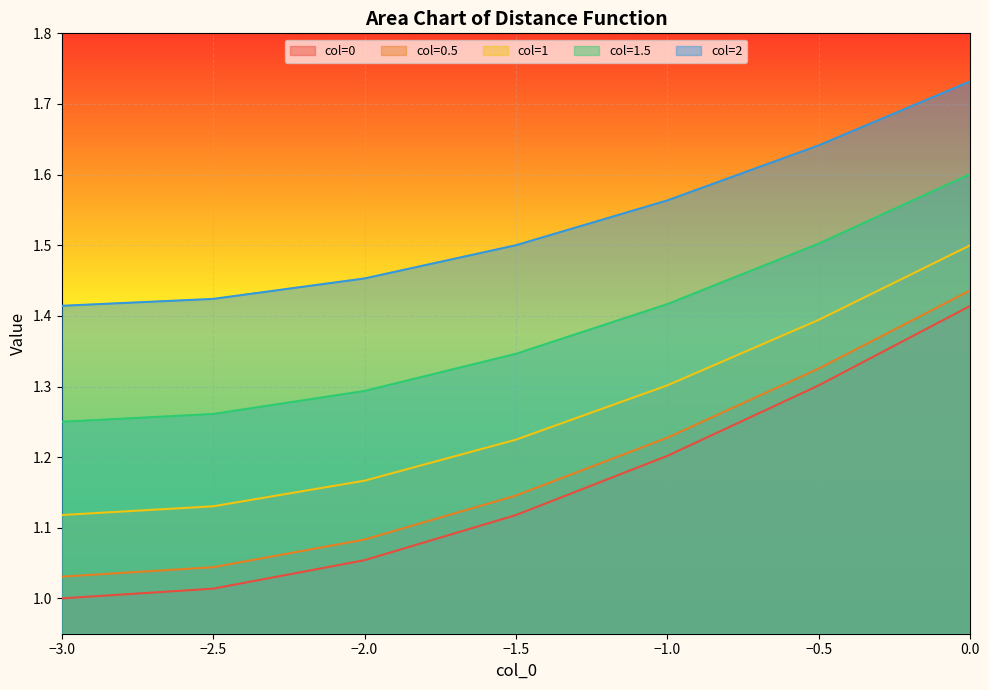

Reading left to right, what are all the values shown in this chart?

0: -3=1.0	-2.5=1.0	-2=1.1	-1.5=1.1	-1=1.2	-0.5=1.3	0=1.4
0.5: -3=1.0	-2.5=1.0	-2=1.1	-1.5=1.1	-1=1.2	-0.5=1.3	0=1.4
1: -3=1.1	-2.5=1.1	-2=1.2	-1.5=1.2	-1=1.3	-0.5=1.4	0=1.5
1.5: -3=1.2	-2.5=1.3	-2=1.3	-1.5=1.3	-1=1.4	-0.5=1.5	0=1.6
2: -3=1.4	-2.5=1.4	-2=1.5	-1.5=1.5	-1=1.6	-0.5=1.6	0=1.7